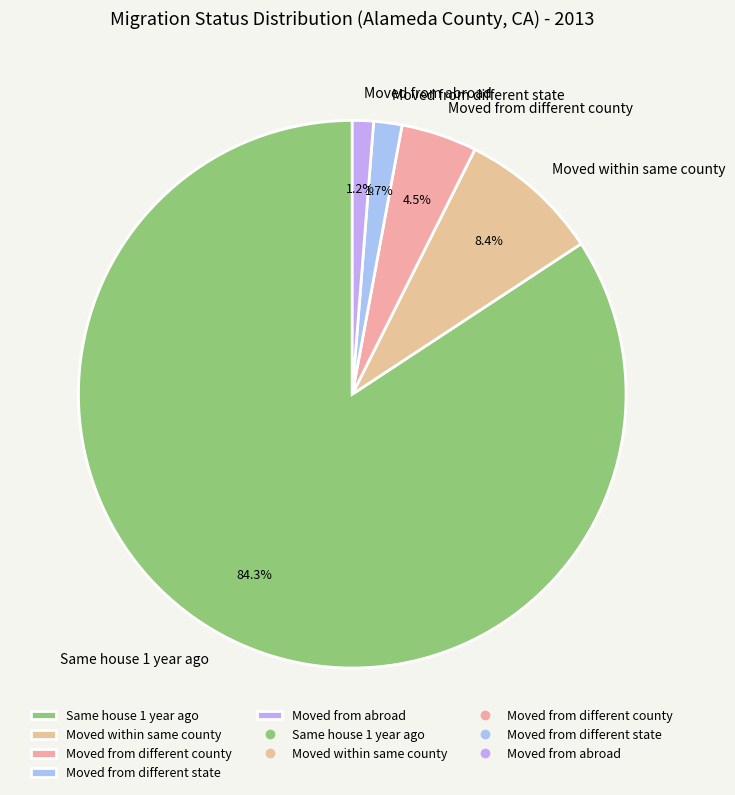

Which category has the biggest portion of the pie?

Same house 1 year ago